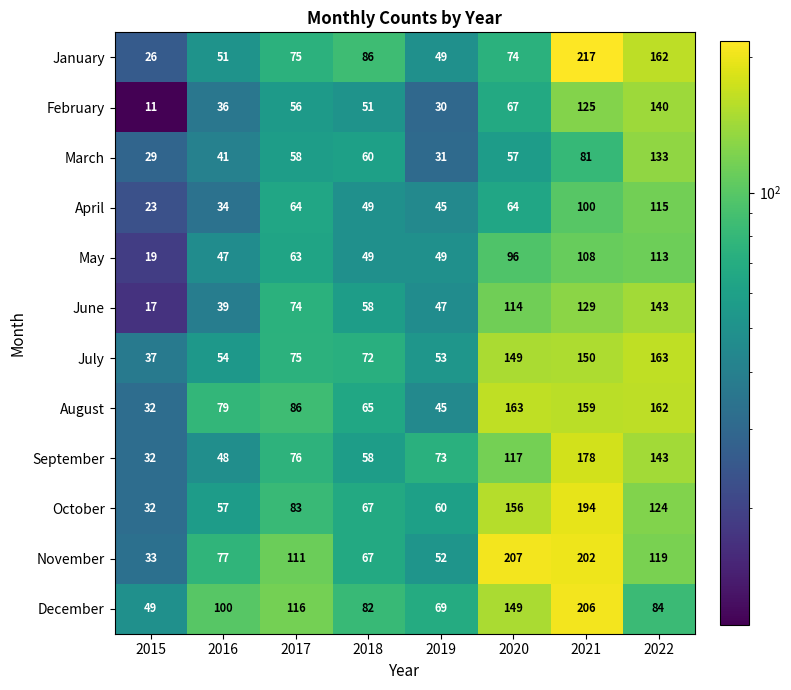

What is the difference between the April values at 2015 and 2021?

77